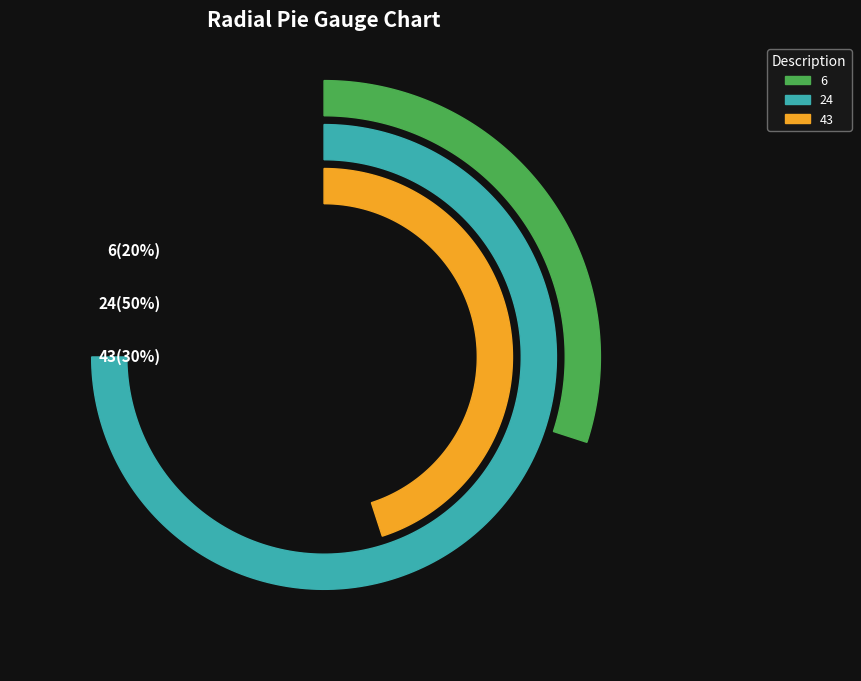

Count the number of slices in the pie.

3